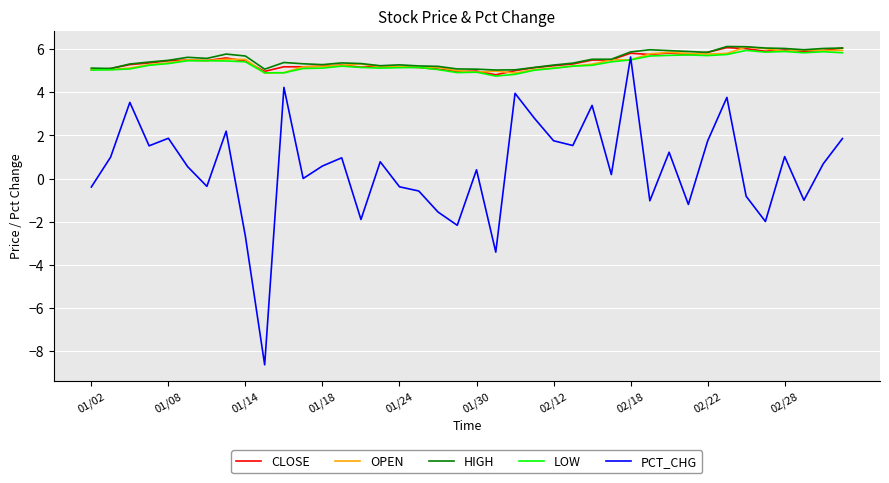

What is the maximum value shown in the chart?

6.1